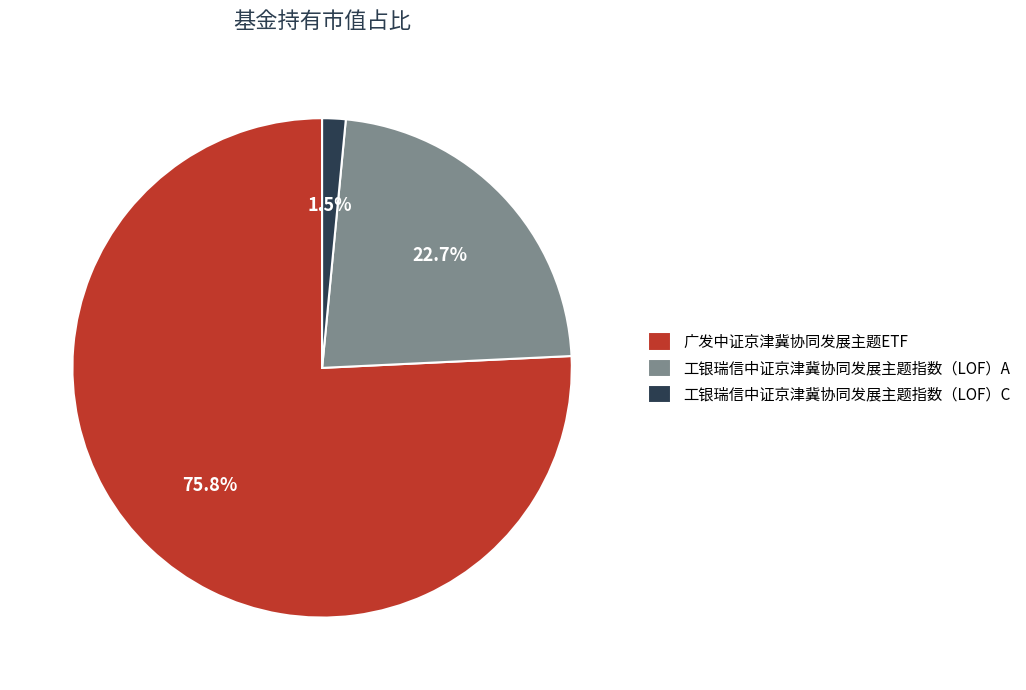

Which slice is the largest?

广发中证京津冀协同发展主题ETF